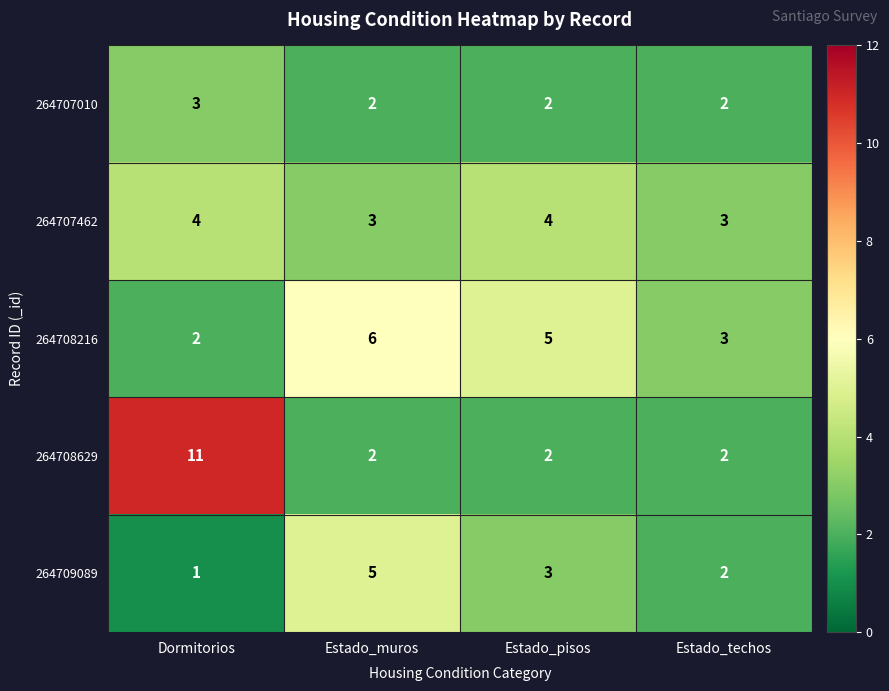

Is it true that 264709089 equals 5 at Estado_muros?

True